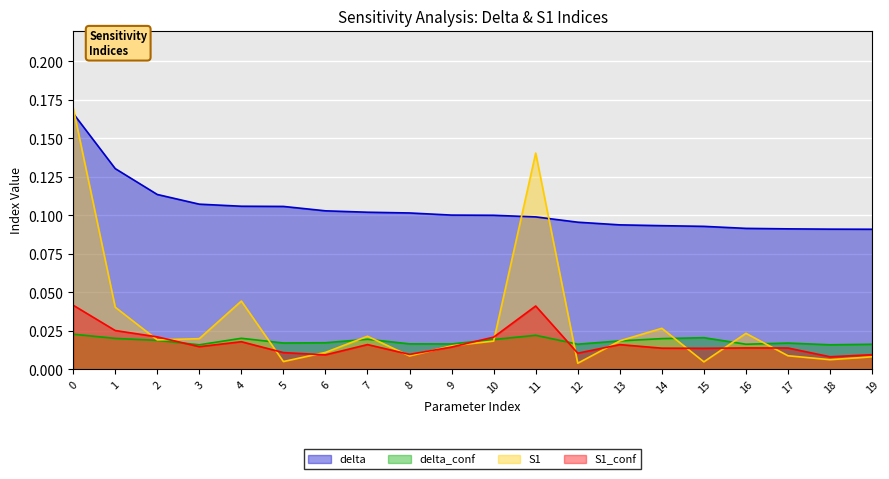

True or false: S1_conf has more than 1 interior local peaks.

True